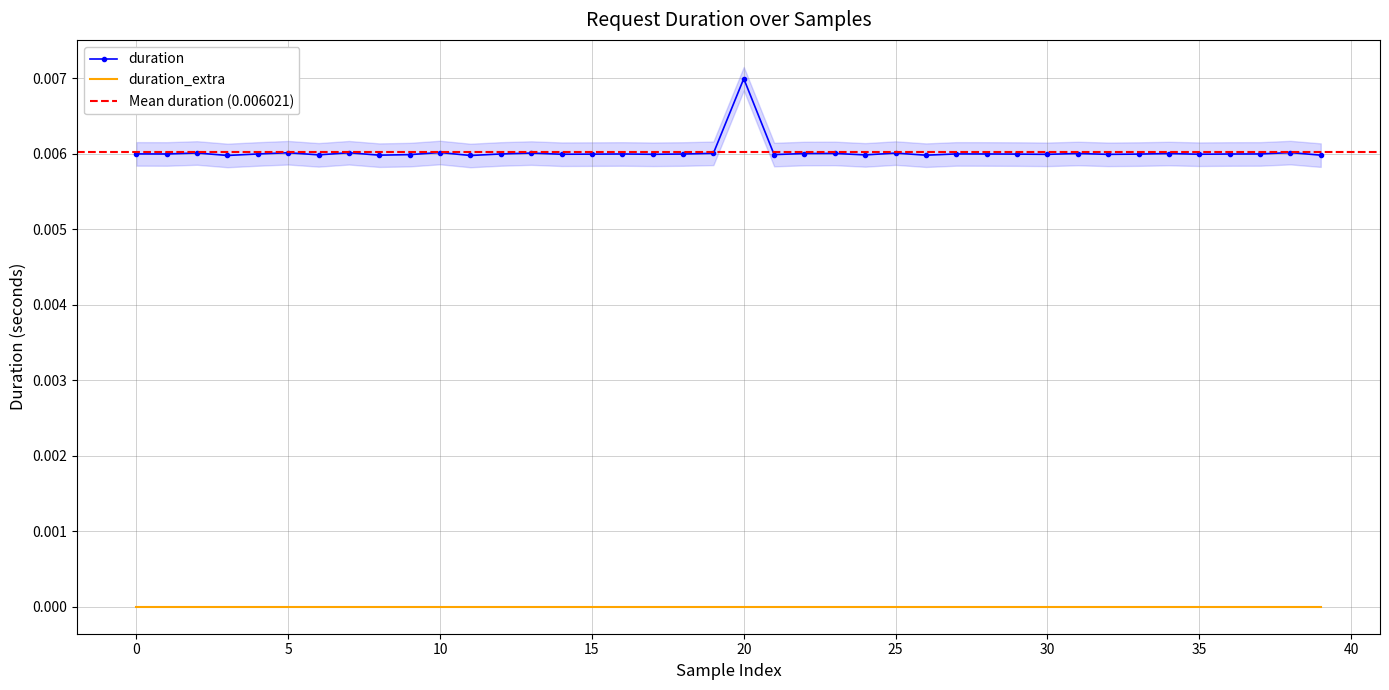

What is the label of the 31st point from the left?

30